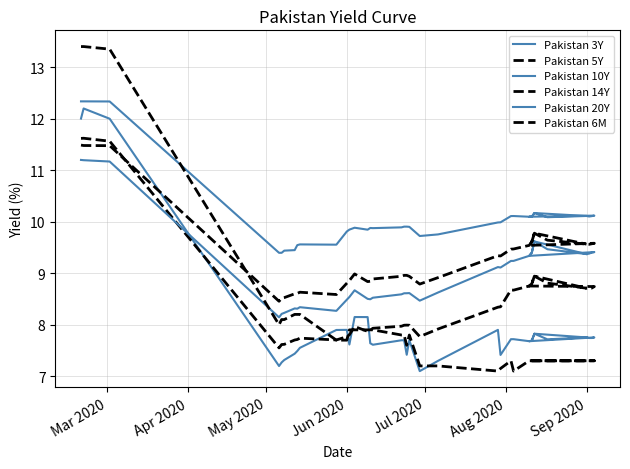

What is the sum of all Pakistan 3Y values?

303.9